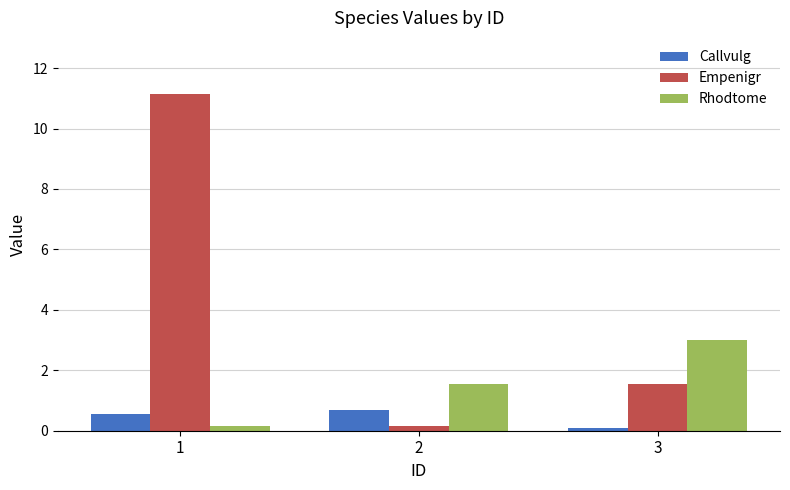

Reading right to left, transcribe all the data shown in this chart.

Callvulg: 3=0.1	2=0.7	1=0.6
Empenigr: 3=1.6	2=0.2	1=11.1
Rhodtome: 3=3.0	2=1.6	1=0.2